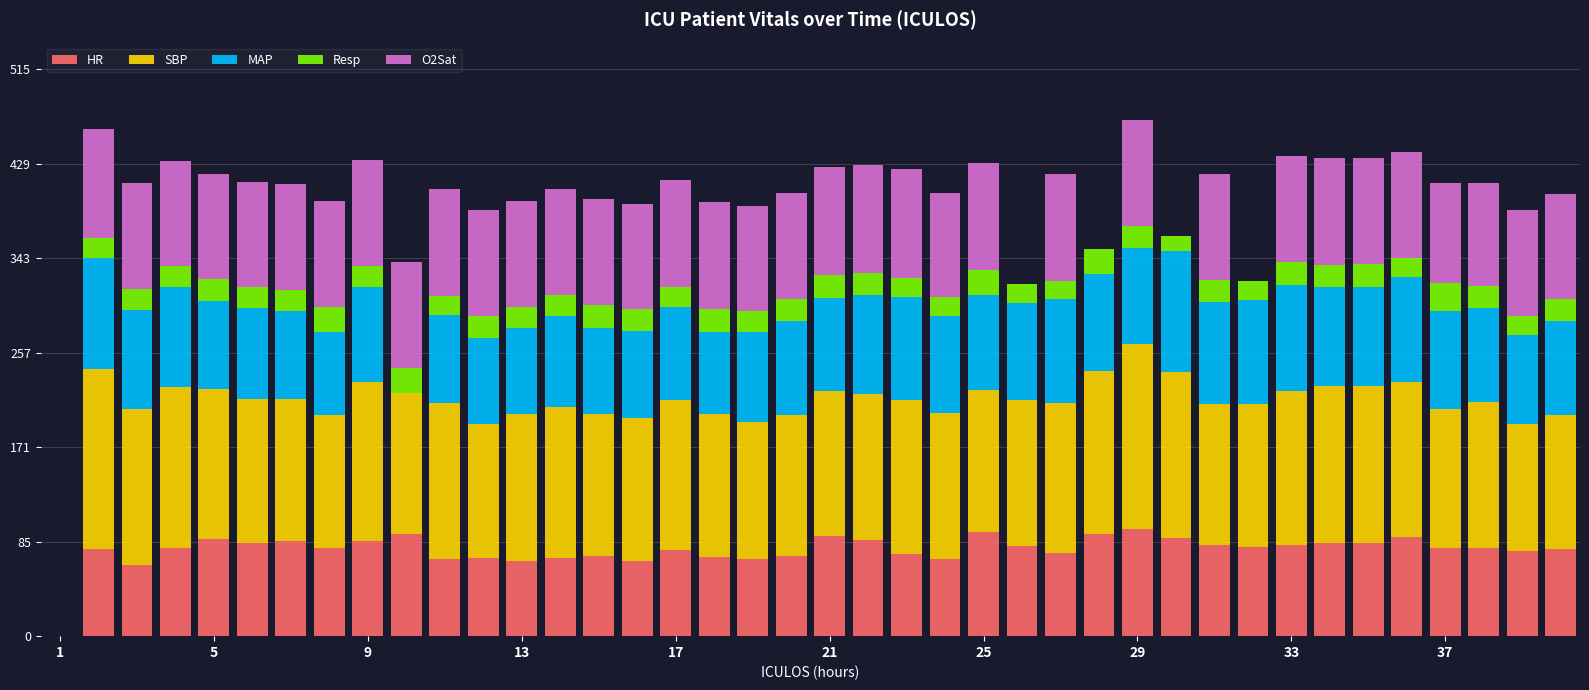

What is the sum of all Resp values?

763.5